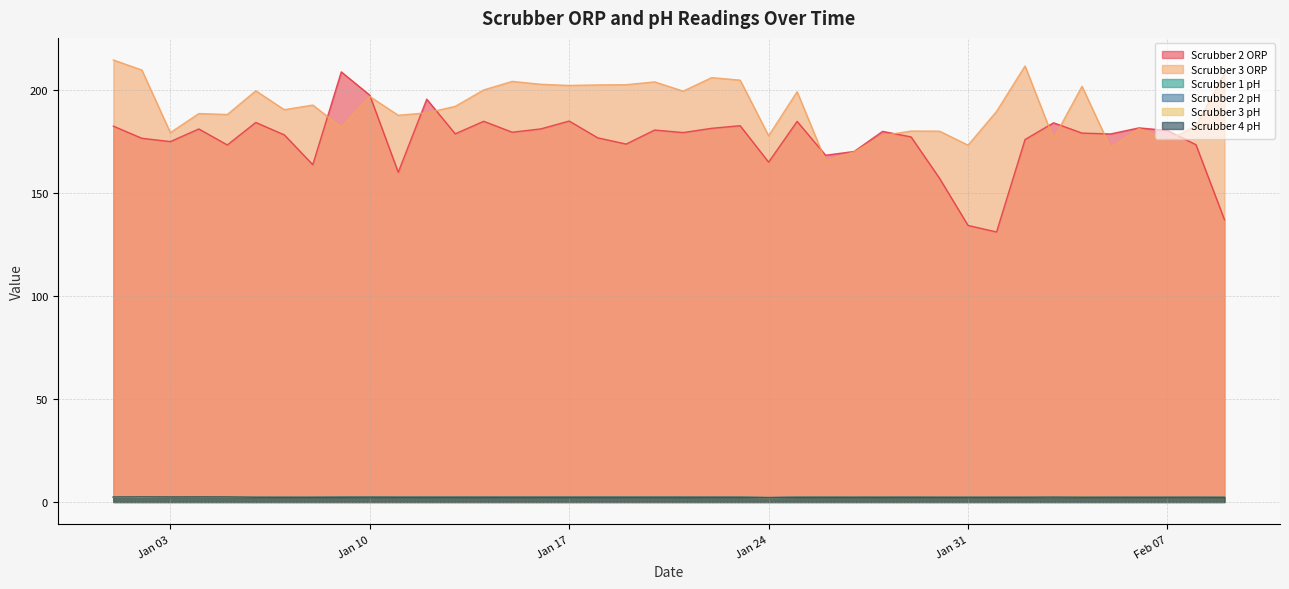

True or false: Scrubber 3 ORP and Scrubber 3 pH intersect in this chart.

False